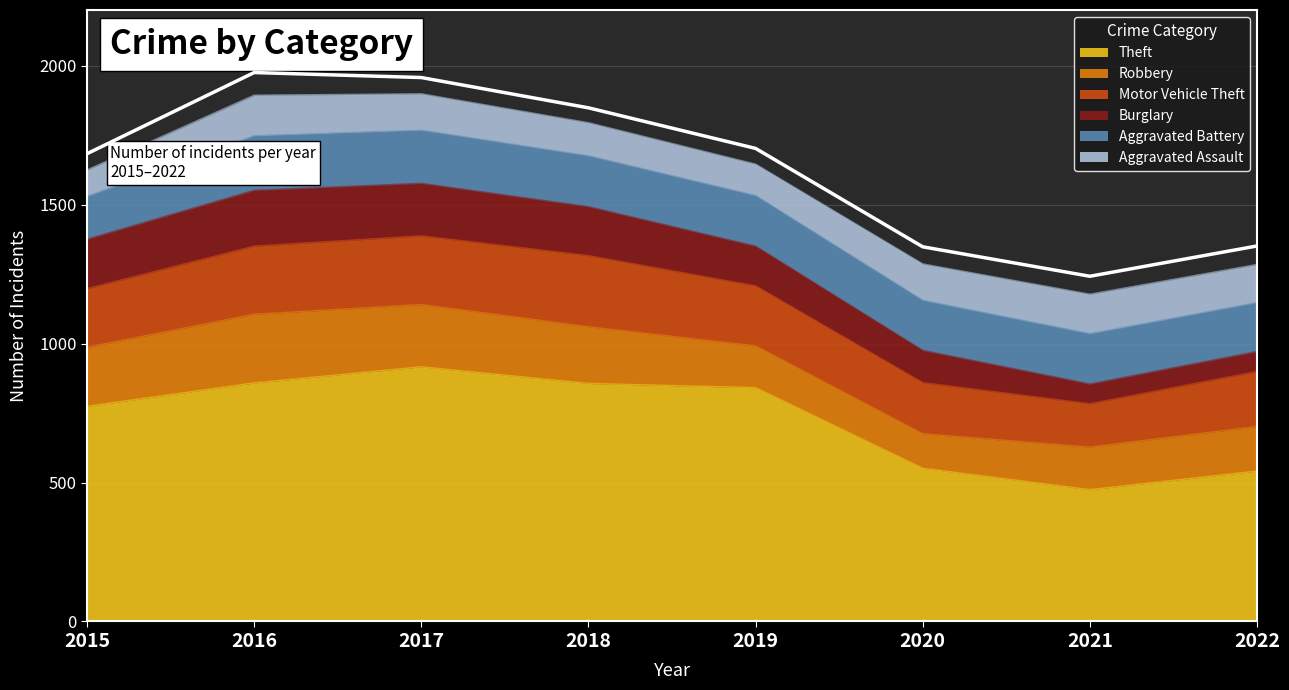

How many lines are shown in the chart?

6